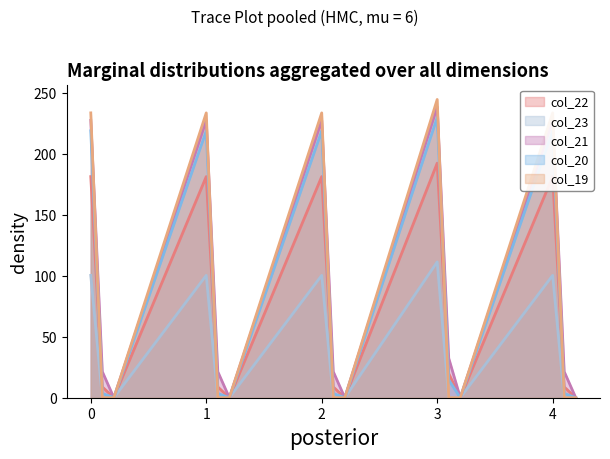

The value of col_21 at 4.1 is 21.4. True or false?

True